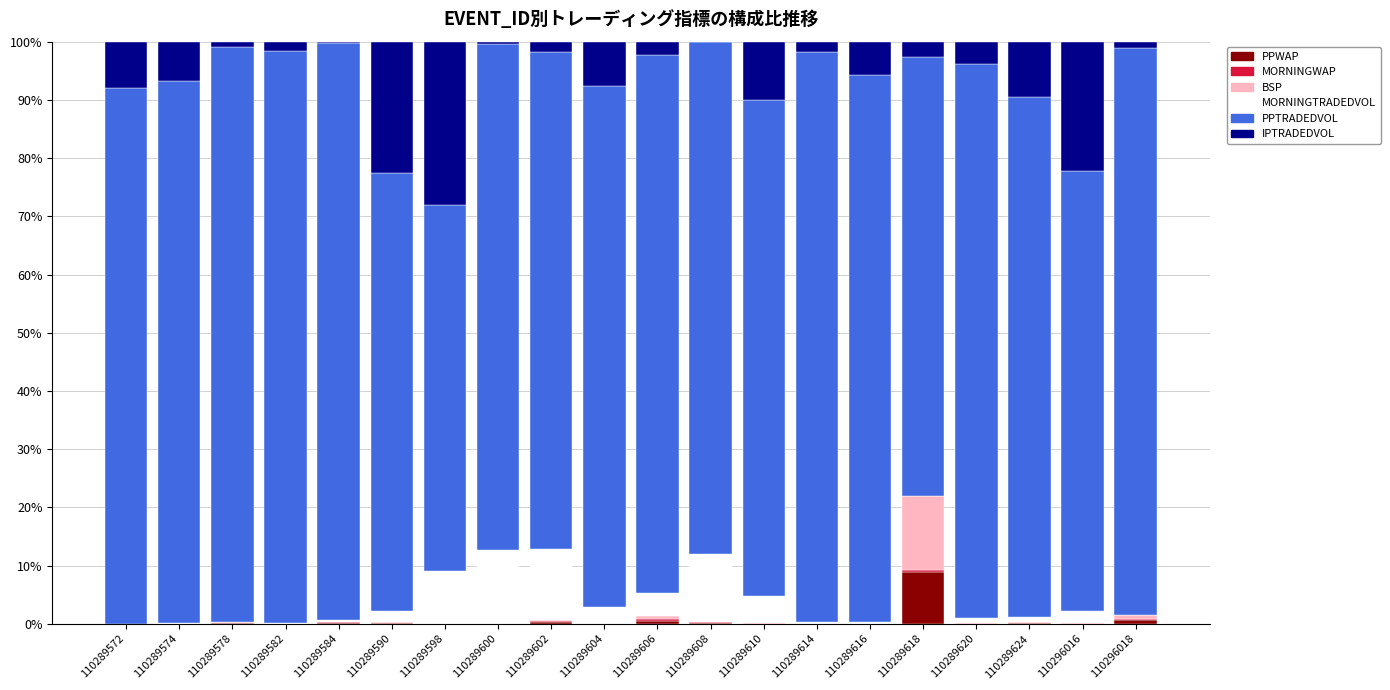

What is the maximum value for PPWAP?

8.9